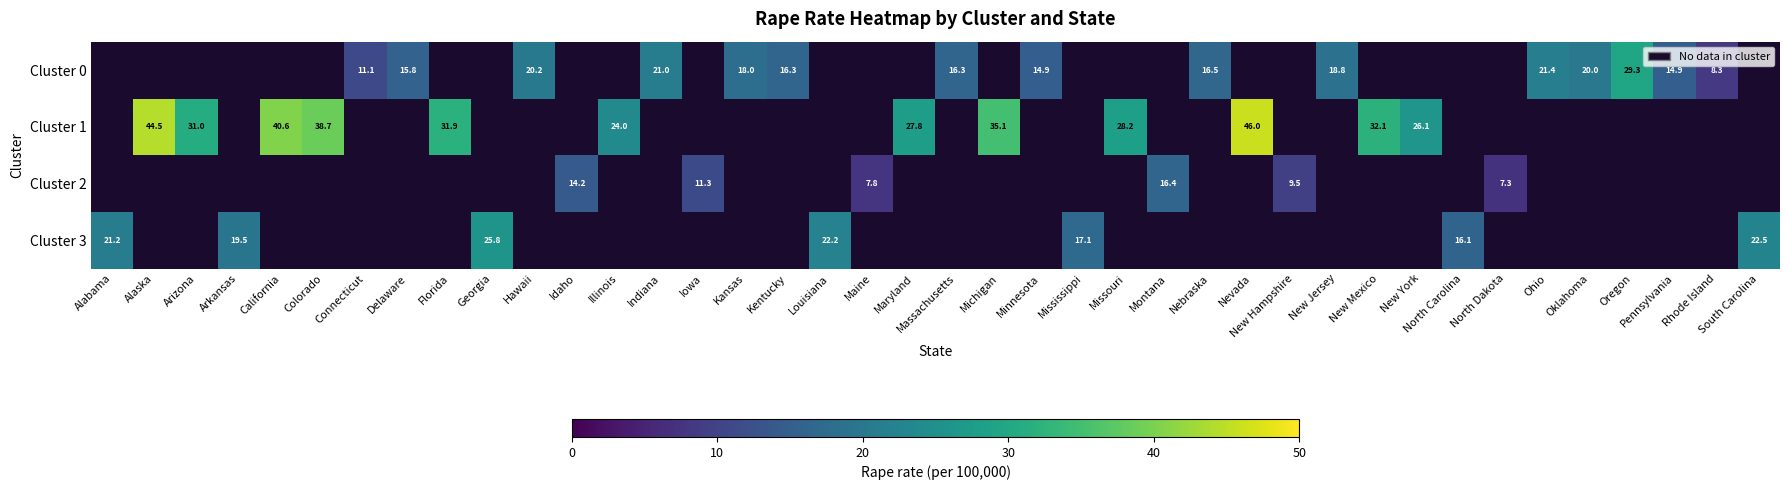

The Cluster 3 series shows 37.3 at Alabama. True or false?

False